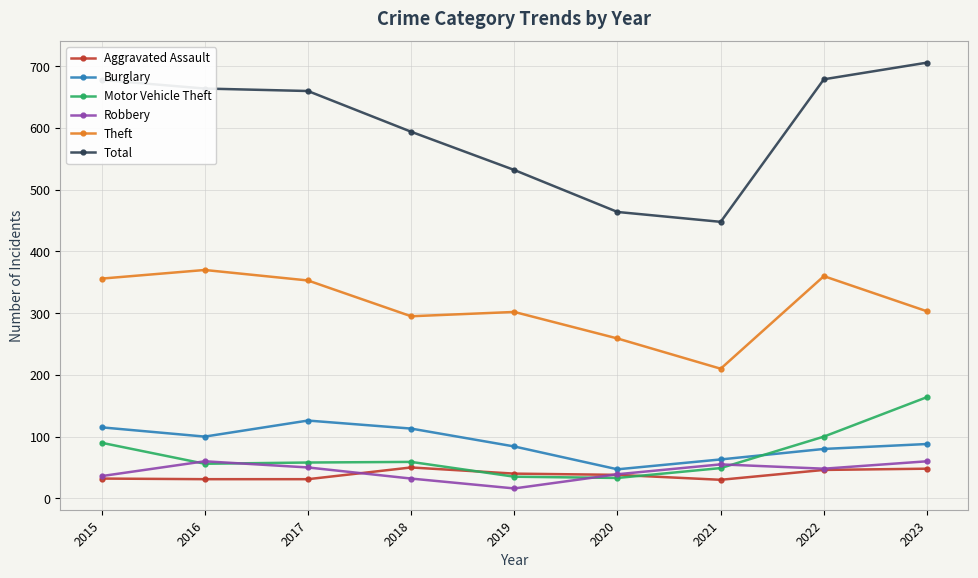

At how many categories does at least one series exceed 100?

9